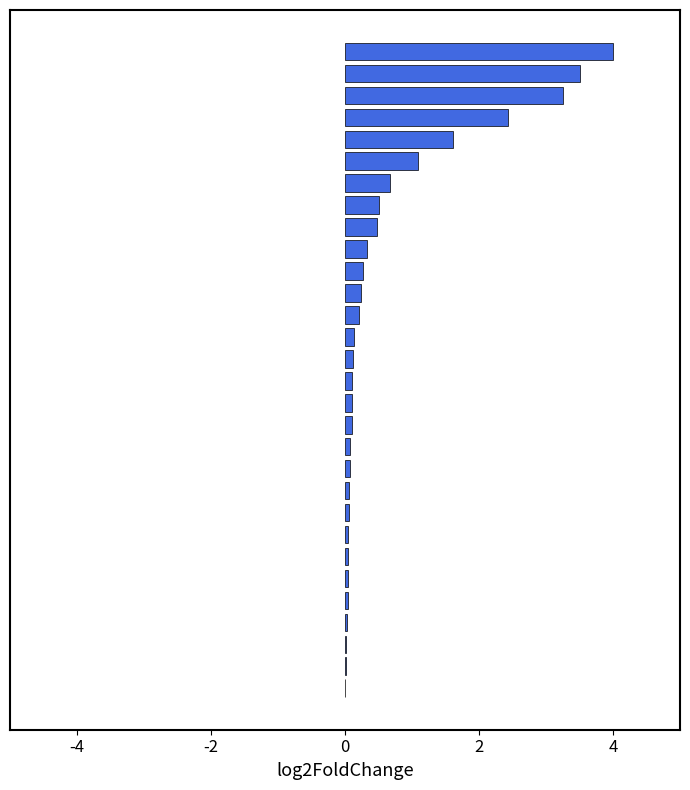

What is the greatest value displayed?

4.0